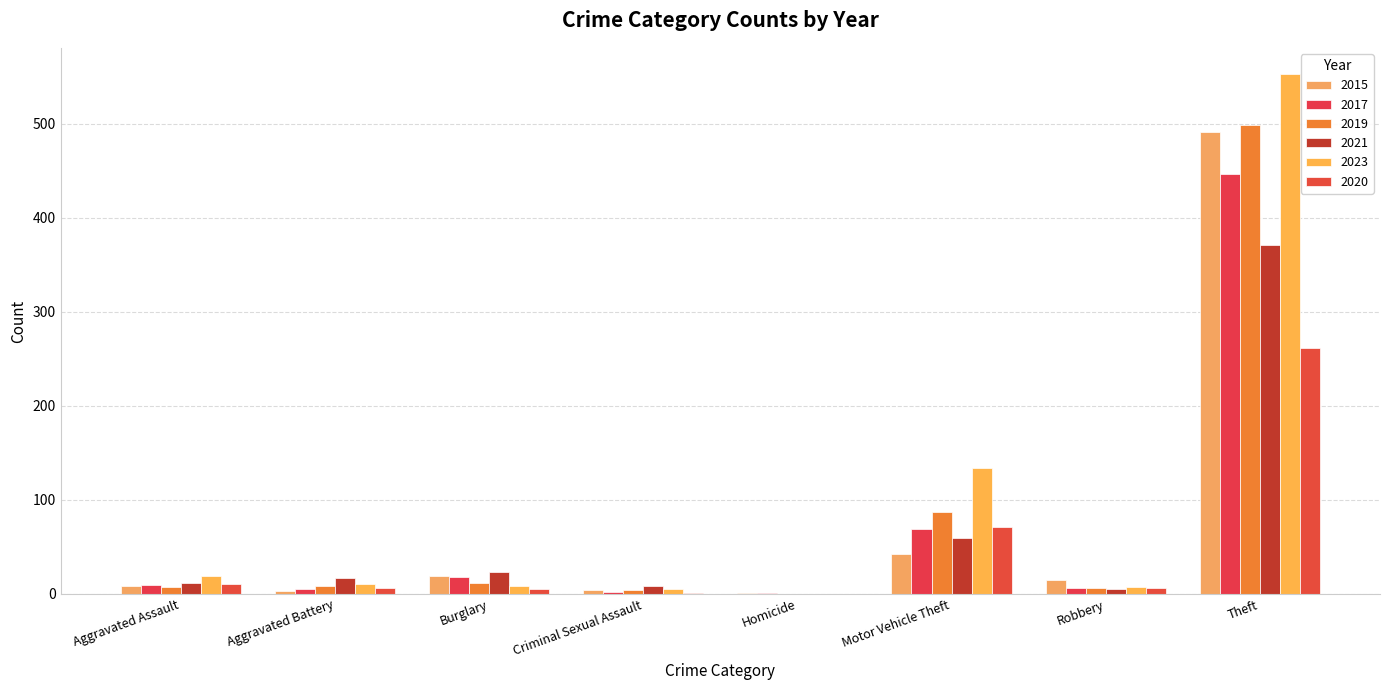

What is the sum of all 2020 values?

361